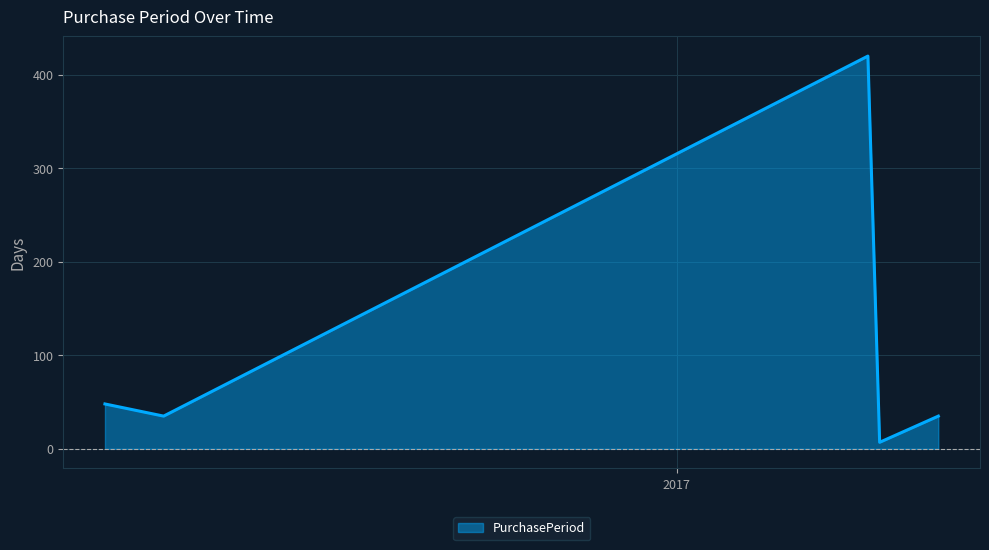

Reading left to right, list all the values displayed in this chart.

48	35	420	7	35